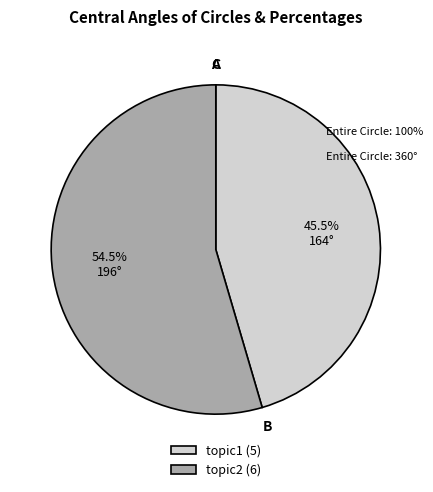

Which slice represents more than half of the pie?

topic2